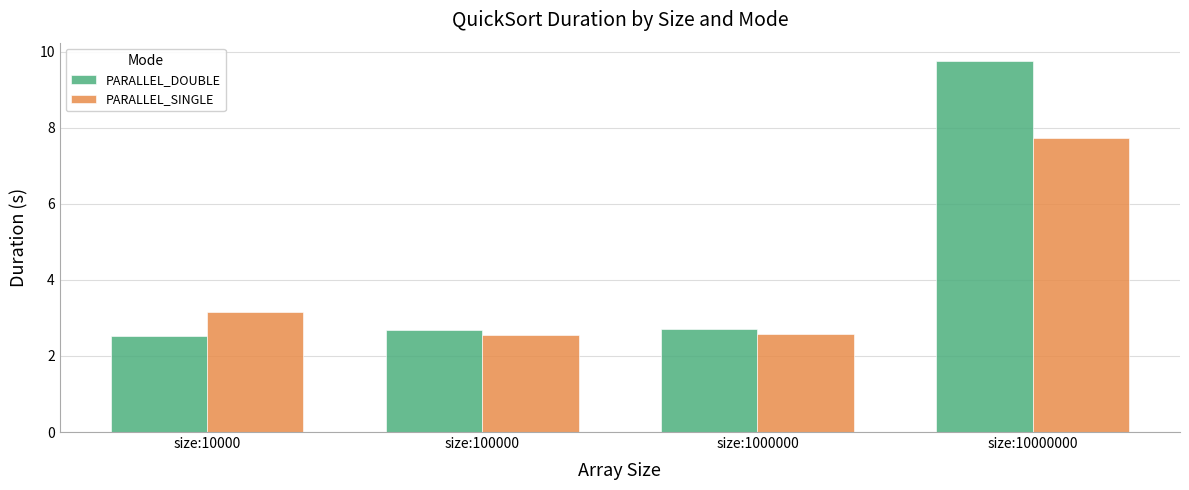

Is it true that PARALLEL_SINGLE equals 1.1 at size:100000?

False